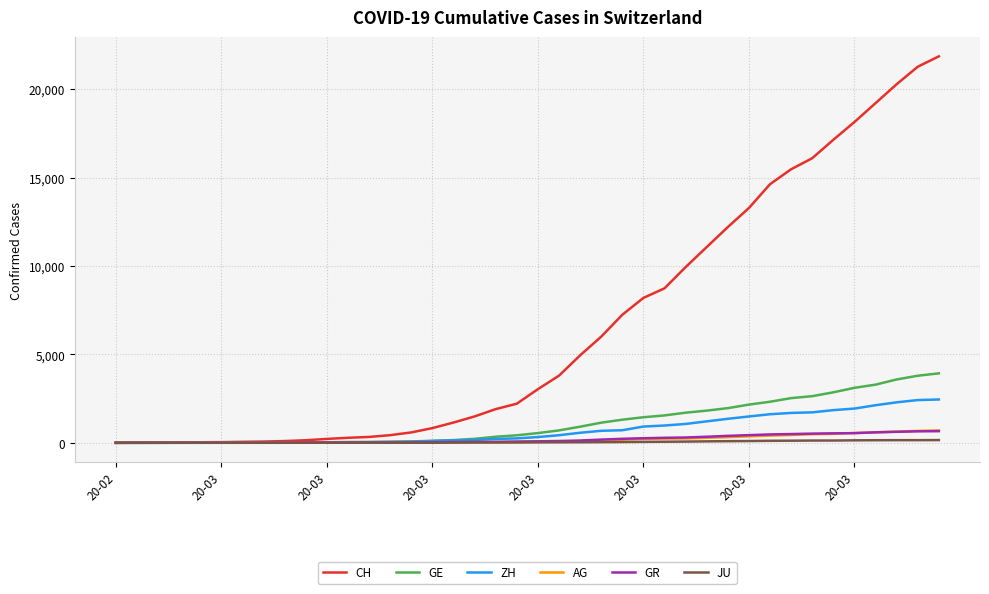

Which series has the largest range (max minus min)?

CH